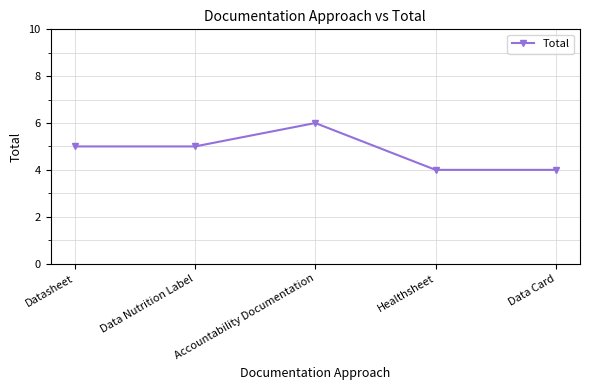

True or false: the data has more than 1 interior local peaks.

False